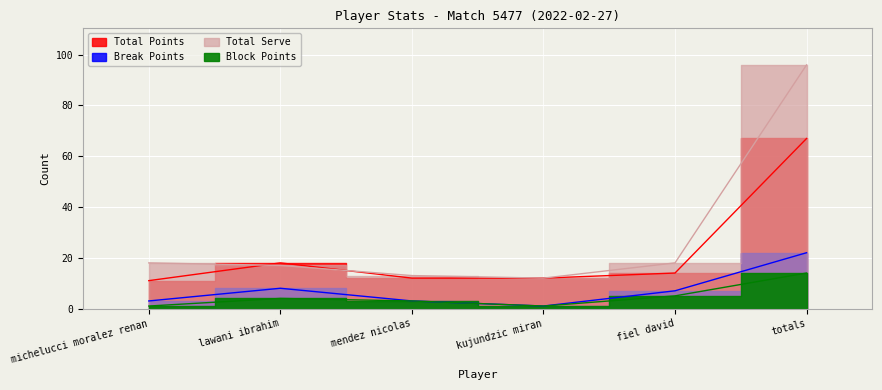

What position from the left is fiel david?

5